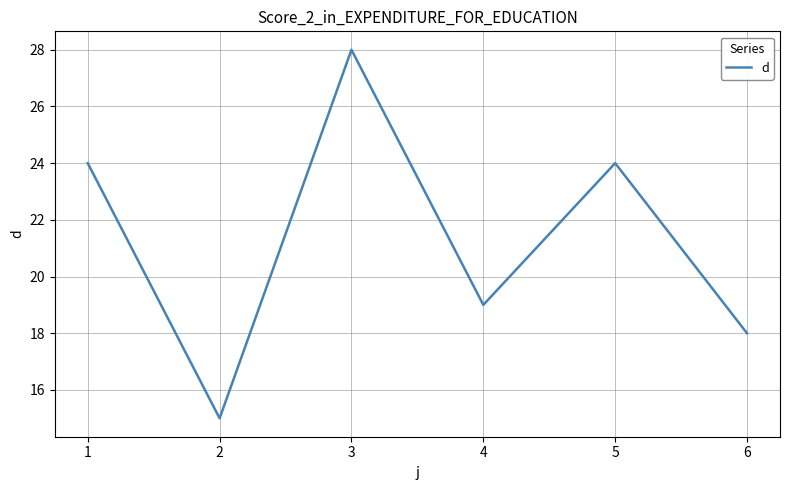

What value does the data have at 4?

19